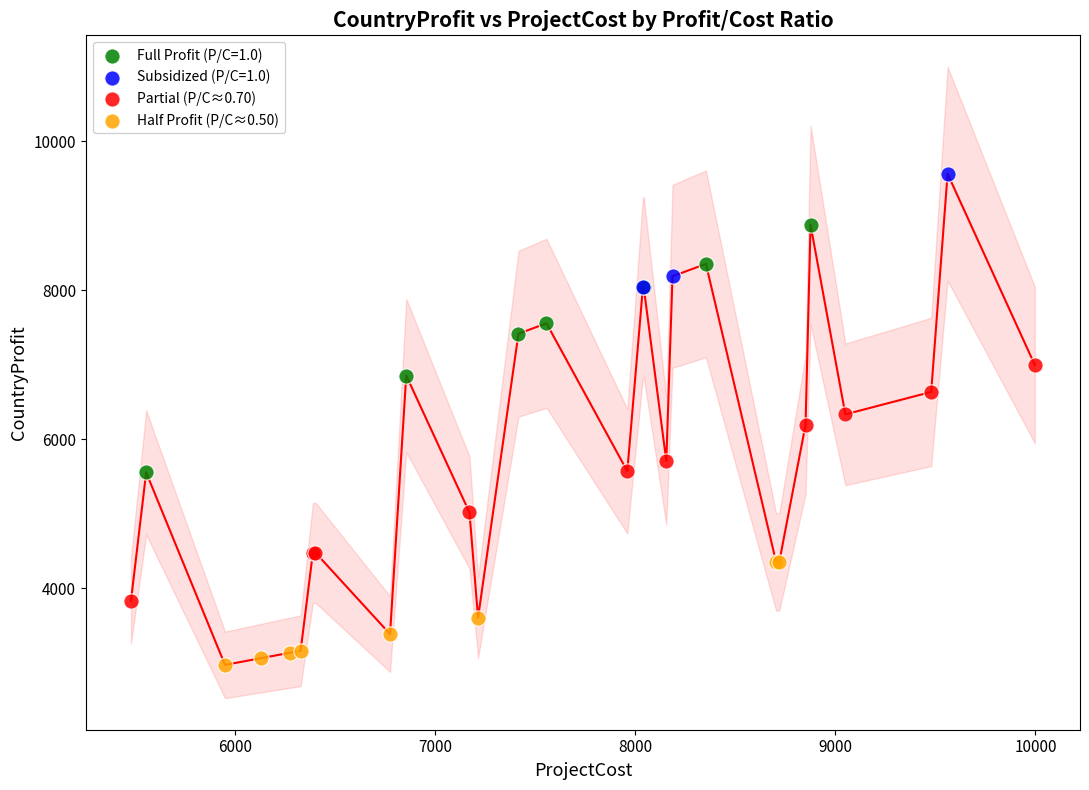

Which series reaches the minimum Y coordinate?

Half Profit (P/C≈0.50)